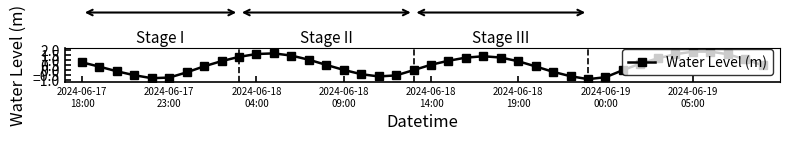

What is the difference between the second highest and minimum values?

2.8